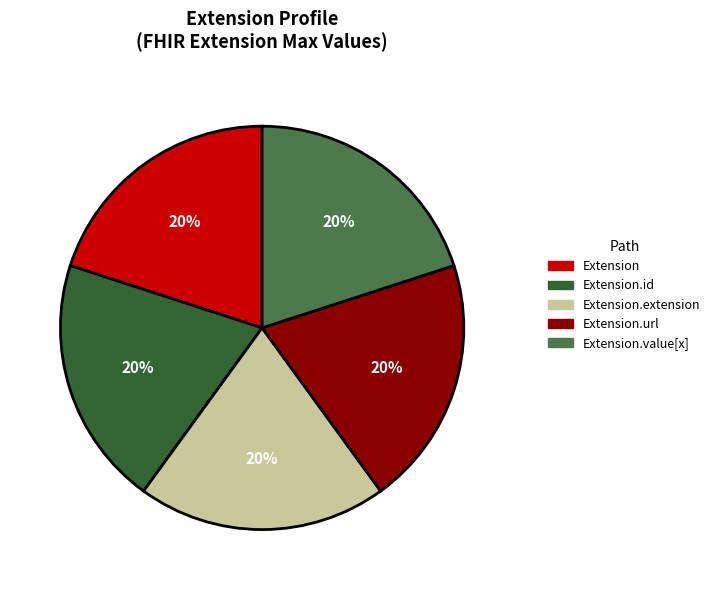

The Extension.url slice represents 20% of the pie. True or false?

True